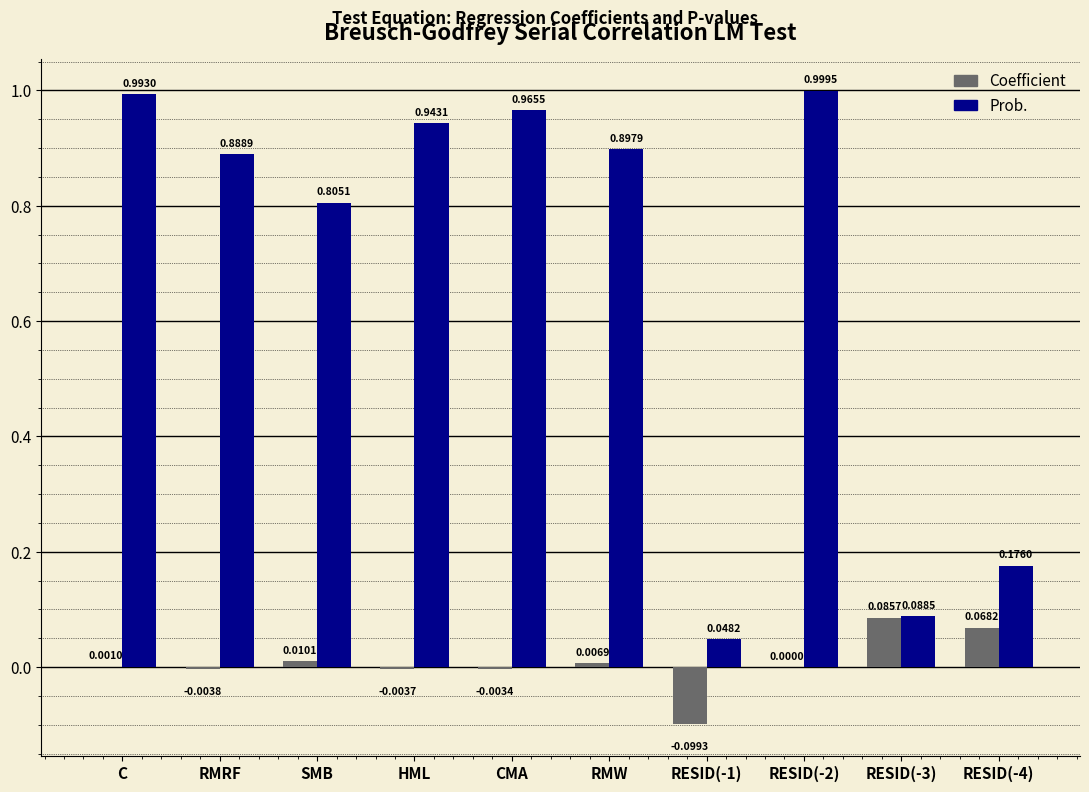

True or false: Prob. has a value of 0.5 at RESID(-2).

False